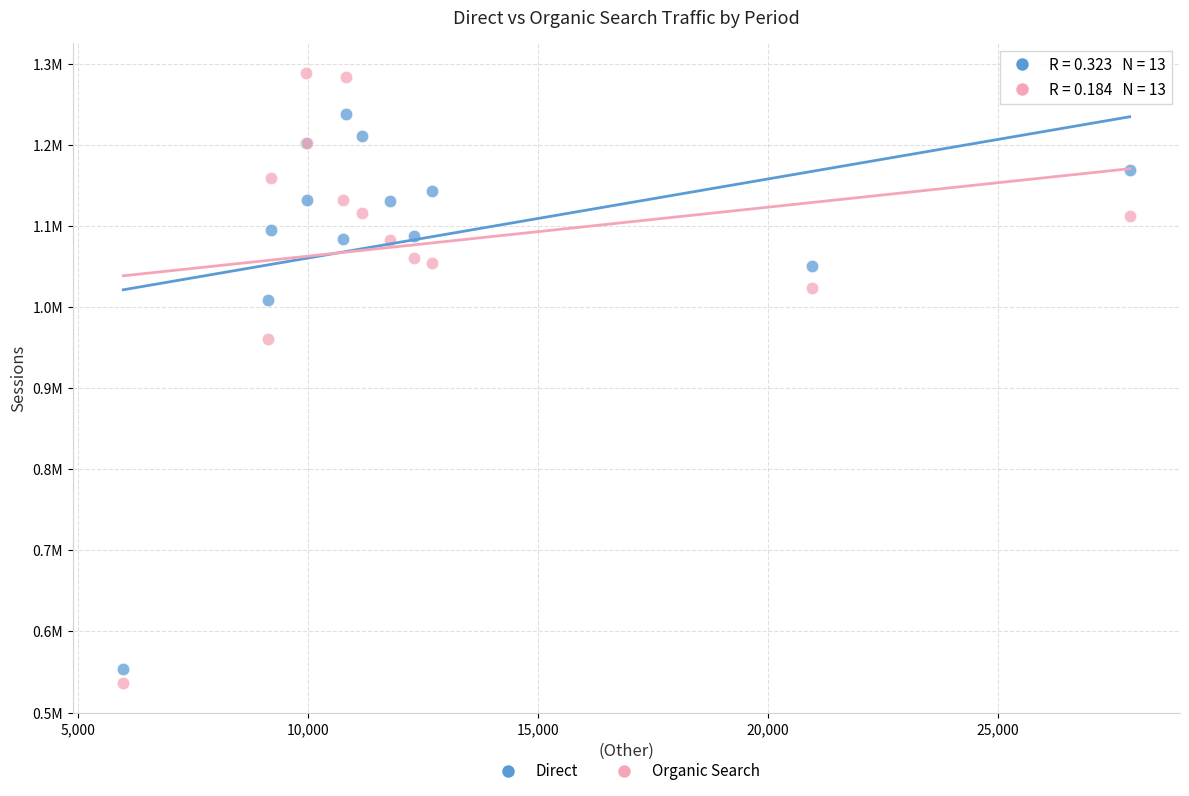

Which series contains the lowest Y value?

Organic Search